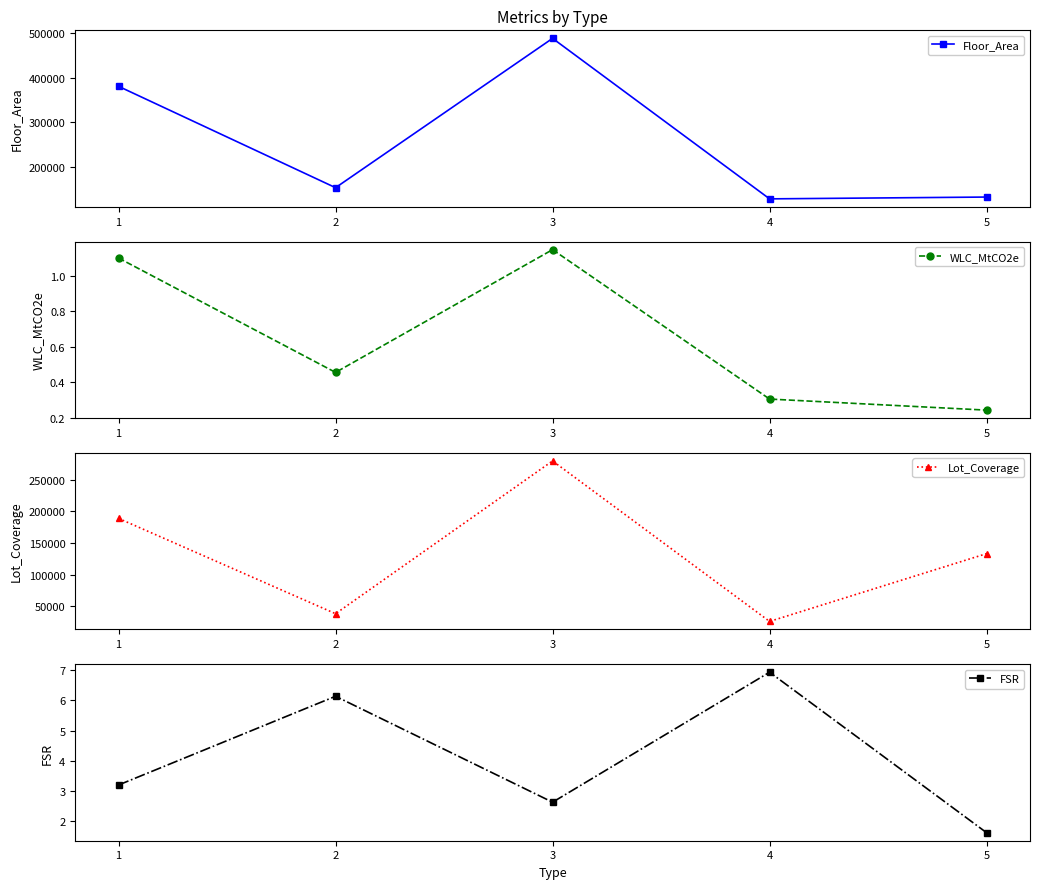

What is the difference between the second highest and second lowest values in the WLC_MtCO2e series?

0.8